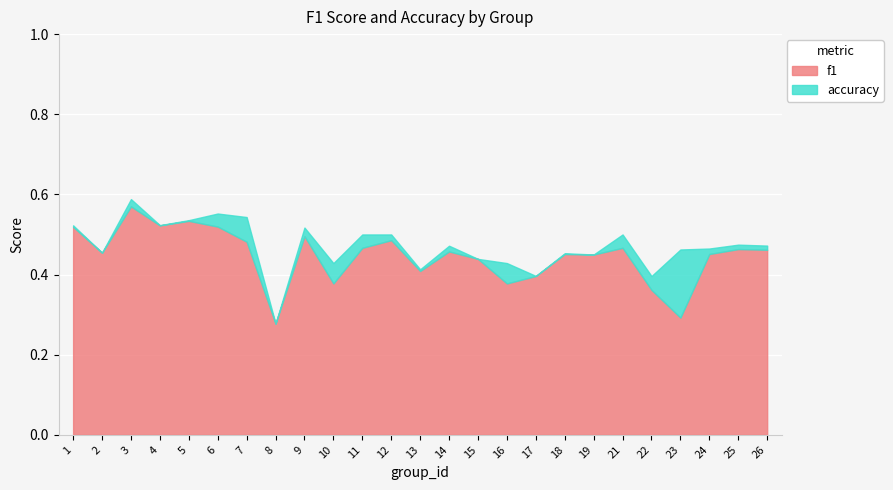

What are all the series names shown in the legend?

f1, accuracy